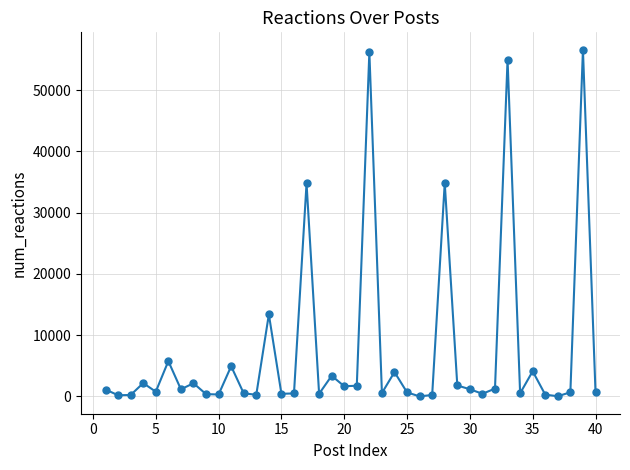

True or false: there are more than 2 points higher than both neighbors.

True